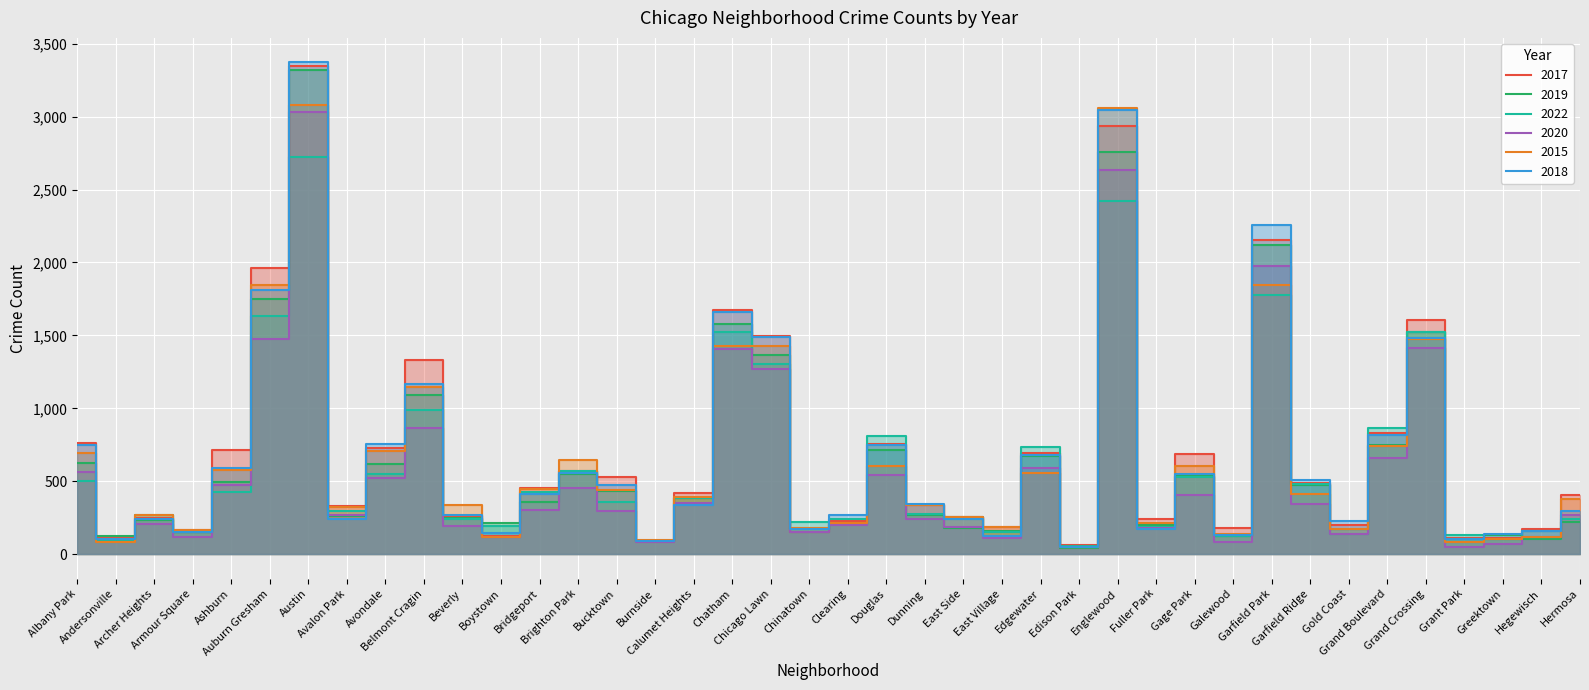

Where is 2017 nearest to the value 1702?

Chatham